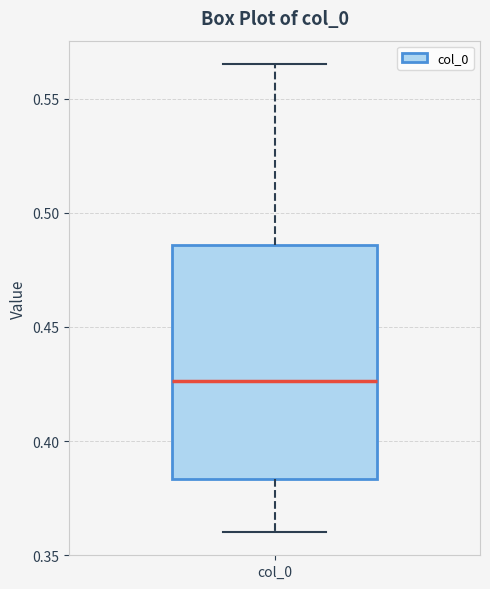

Transcribe this box plot: give where the median line is, the range the box spans, and where the two whiskers end, as read against the y-axis. The values are not printed on the chart, so give them approximately, as read against the axis.

median 0.425, box 0.385 to 0.485, whiskers 0.360 to 0.565